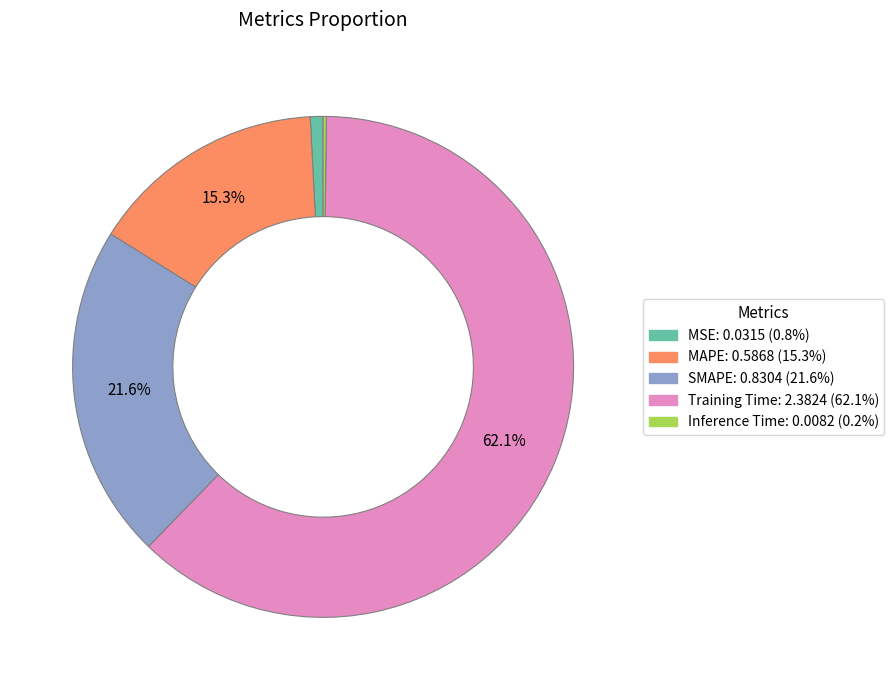

What is the largest slice in the pie chart?

Training Time